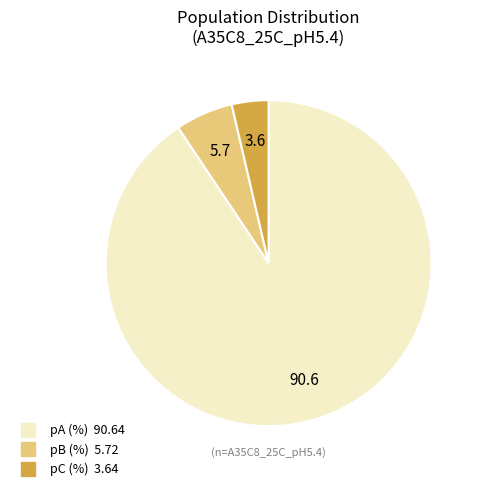

Is there a majority slice in this chart?

Yes